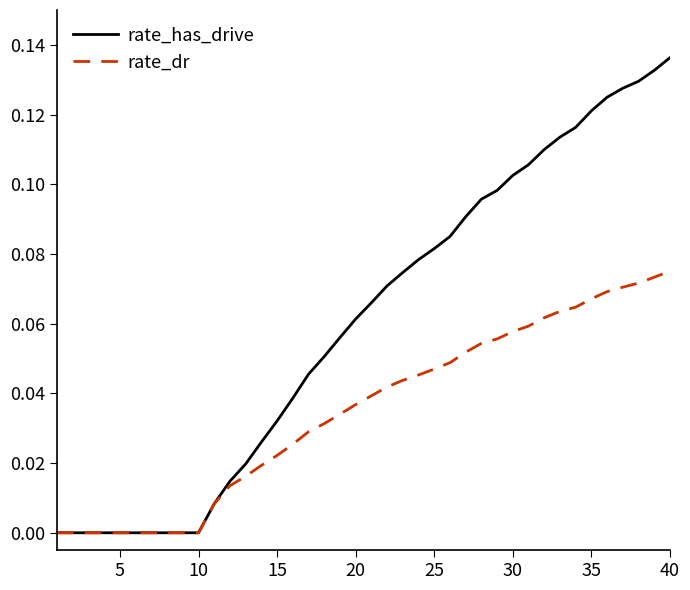

Count the number of categories in the chart.

40